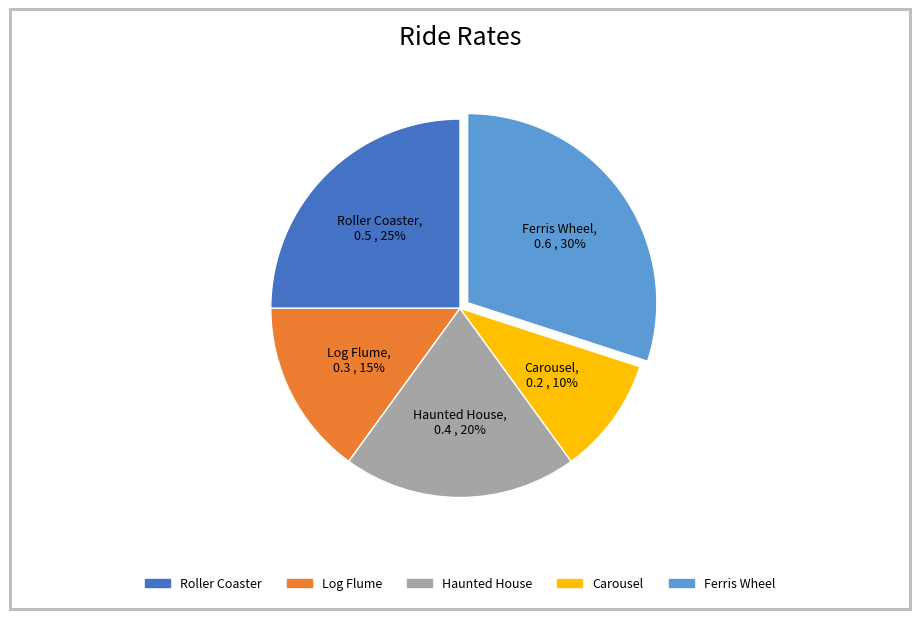

Does Ferris Wheel represent more than half of the total?

No